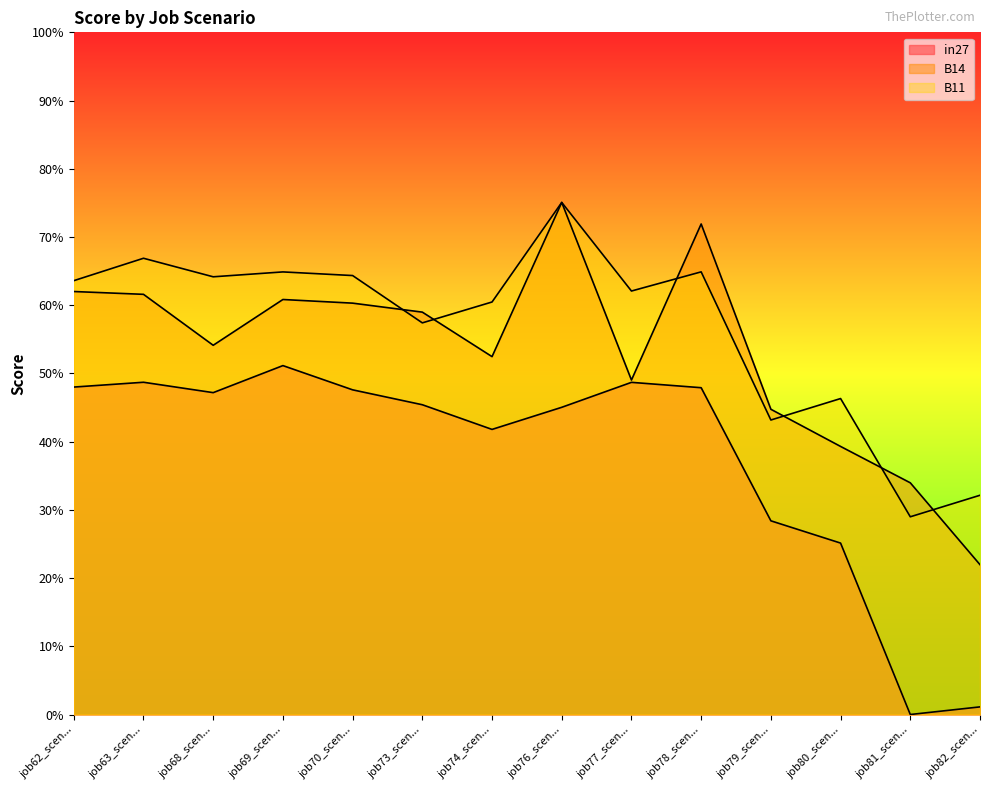

True or false: B11 and in27 intersect in this chart.

False